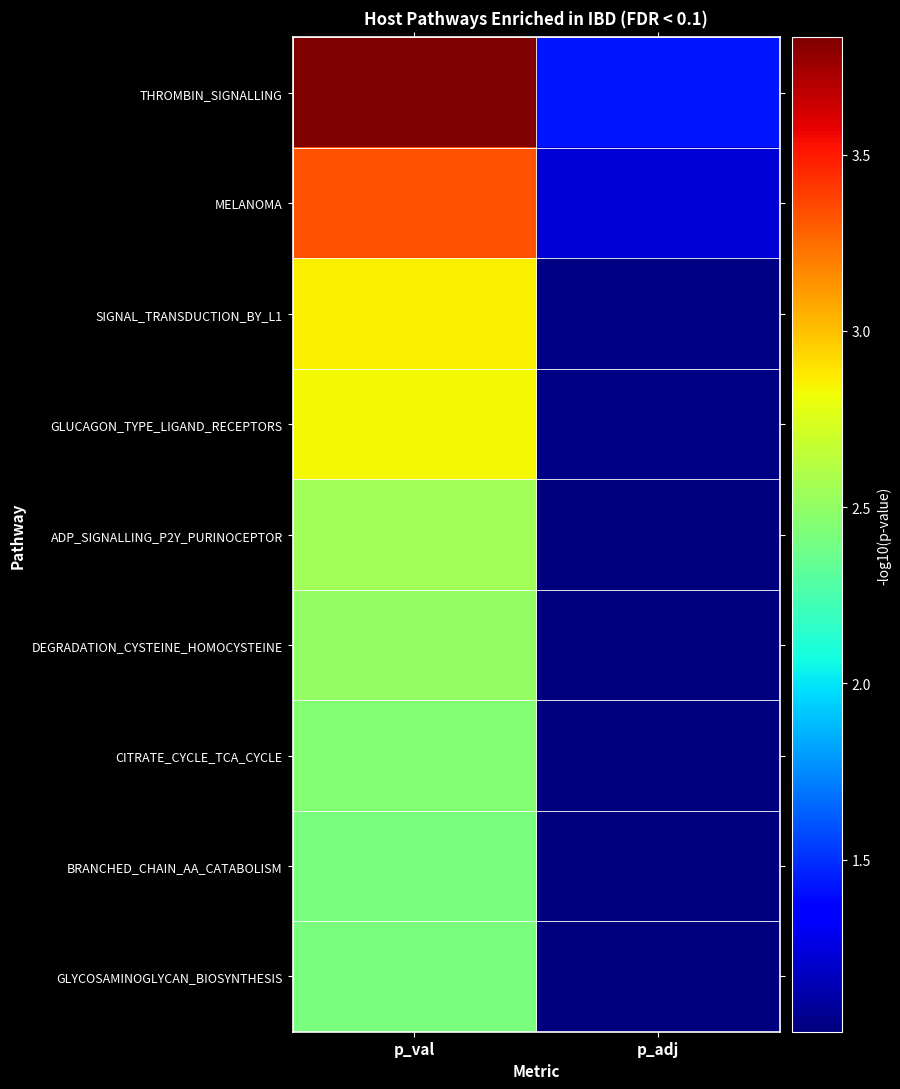

Reading left to right, transcribe all the data shown in this chart.

THROMBIN_SIGNALLING: p_val=3.8	p_adj=1.4
MELANOMA: p_val=3.3	p_adj=1.2
SIGNAL_TRANSDUCTION_BY_L1: p_val=2.9	p_adj=1.0
GLUCAGON_TYPE_LIGAND_RECEPTORS: p_val=2.8	p_adj=1.0
ADP_SIGNALLING_P2Y_PURINOCEPTOR: p_val=2.6	p_adj=1.0
DEGRADATION_CYSTEINE_HOMOCYSTEINE: p_val=2.5	p_adj=1.0
CITRATE_CYCLE_TCA_CYCLE: p_val=2.4	p_adj=1.0
BRANCHED_CHAIN_AA_CATABOLISM: p_val=2.4	p_adj=1.0
GLYCOSAMINOGLYCAN_BIOSYNTHESIS: p_val=2.4	p_adj=1.0